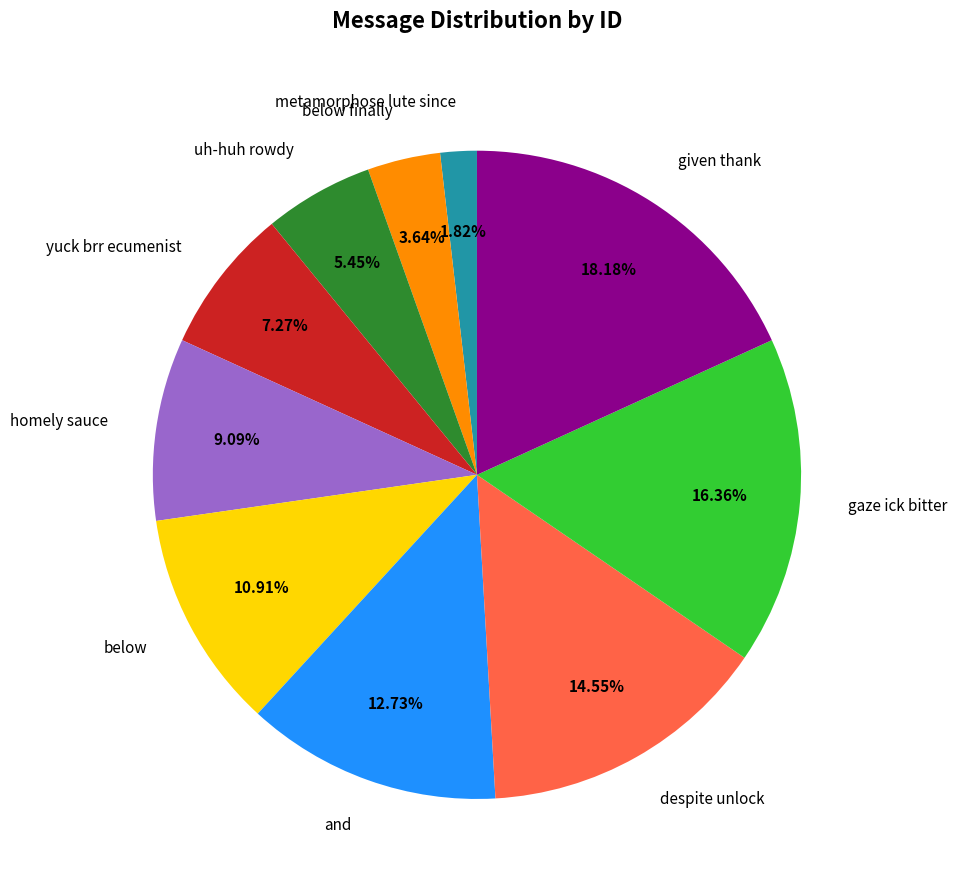

To the nearest percent, what is the combined percentage of despite unlock and metamorphose lute since?

16%